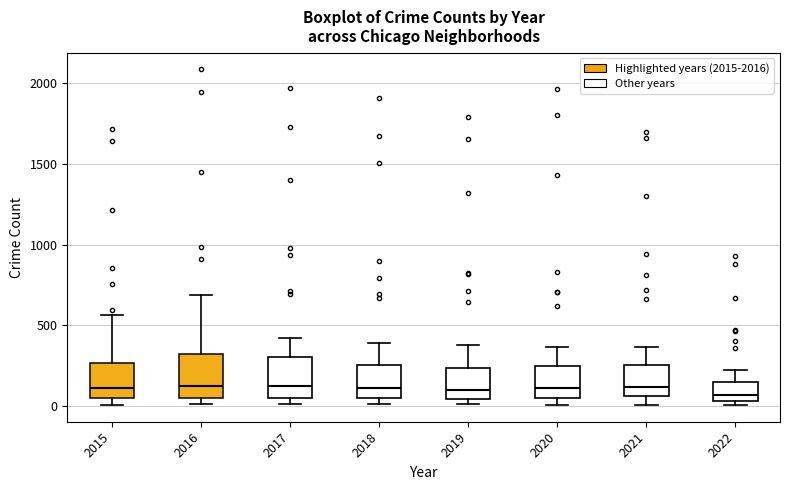

Reading left to right, transcribe this box plot: for each box, give where its median line is, the range the box spans, and where its two whiskers end, as read against the y-axis. The values are not printed on the chart, so give them approximately, as read against the axis.

2015: median 100, box 50 to 250, whiskers 0 to 550
2016: median 150, box 50 to 300, whiskers 0 to 700
2017: median 100, box 50 to 300, whiskers 0 to 400
2018: median 100, box 50 to 250, whiskers 0 to 400
2019: median 100, box 50 to 250, whiskers 0 to 400
2020: median 100, box 50 to 250, whiskers 0 to 350
2021: median 100, box 50 to 250, whiskers 0 to 350
2022: median 50 (just above the box's lower edge), box 50 to 150, whiskers 0 to 200